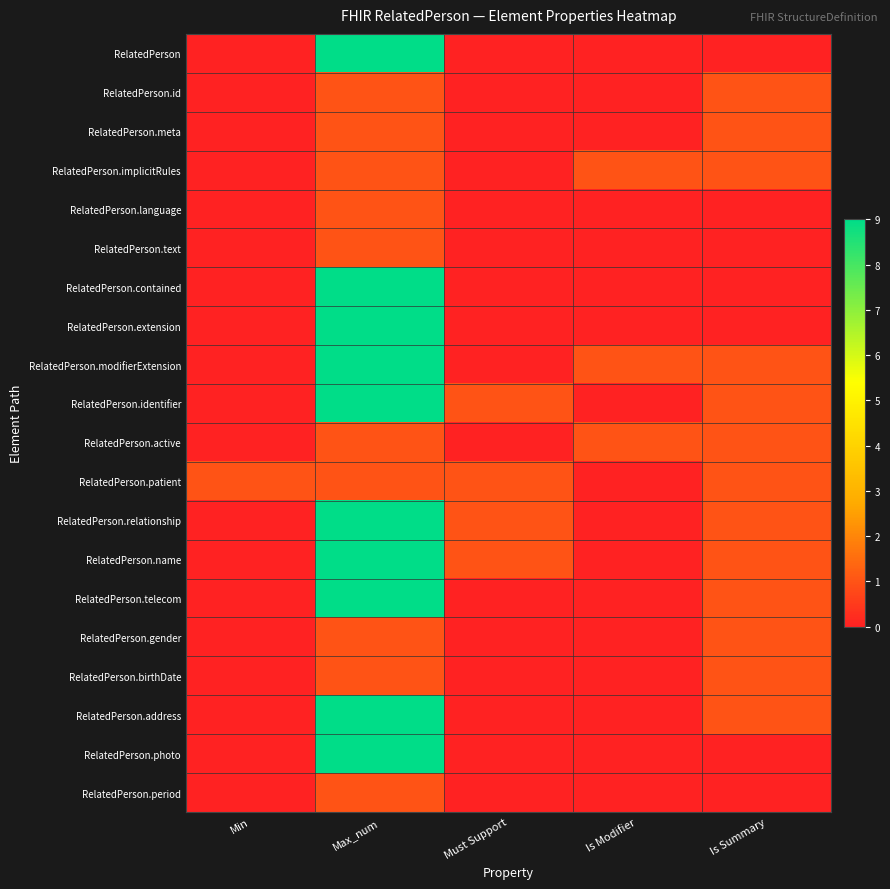

List the series in order of their peak value, highest first.

RelatedPerson, RelatedPerson.contained, RelatedPerson.extension, RelatedPerson.modifierExtension, RelatedPerson.identifier, RelatedPerson.relationship, RelatedPerson.name, RelatedPerson.telecom, RelatedPerson.address, RelatedPerson.photo, RelatedPerson.id, RelatedPerson.meta, RelatedPerson.implicitRules, RelatedPerson.language, RelatedPerson.text, RelatedPerson.active, RelatedPerson.patient, RelatedPerson.gender, RelatedPerson.birthDate, RelatedPerson.period